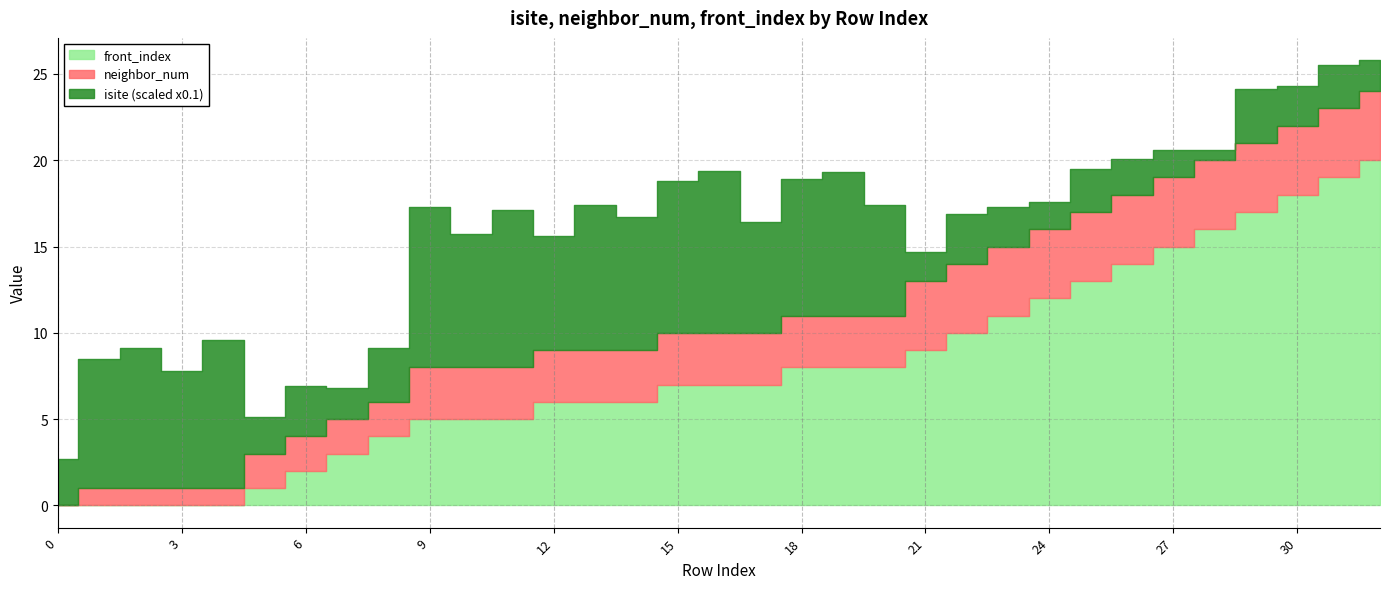

Is the value of front_index at 24 greater than the value of neighbor_num at 7?

Yes